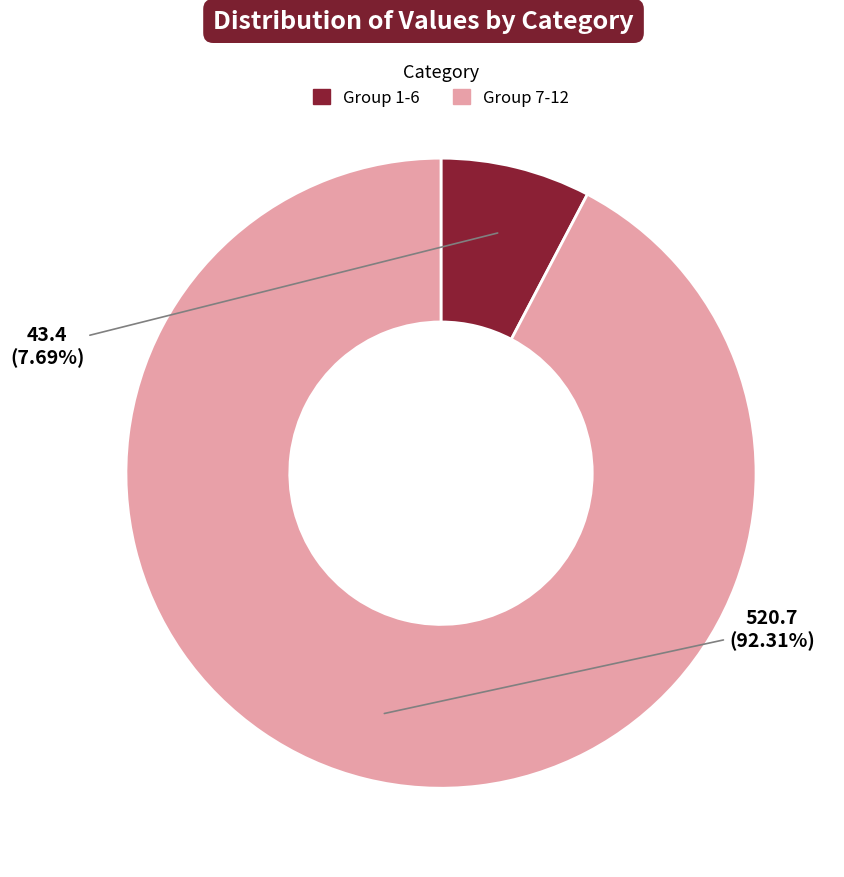

Is there any slice that represents more than half of the pie?

Yes